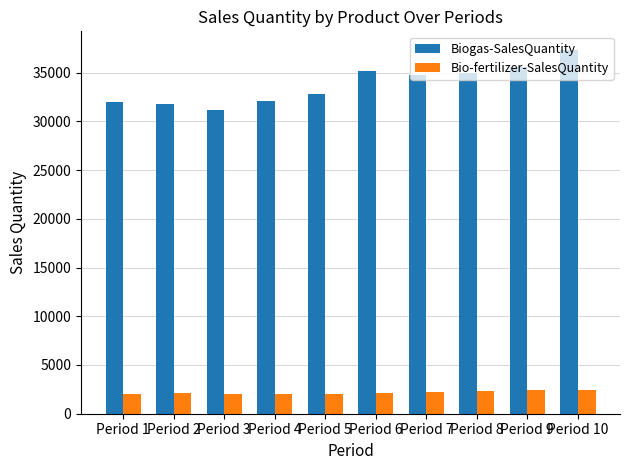

Which series changed the most between Period 4 and Period 6?

Biogas-SalesQuantity